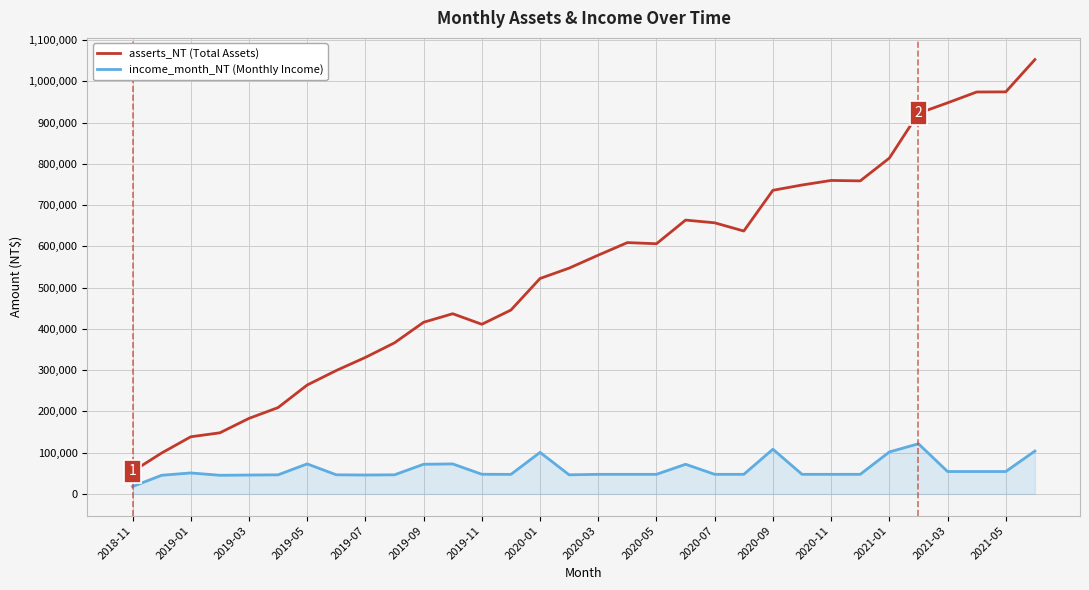

What is the maximum value shown in the chart?

1053000